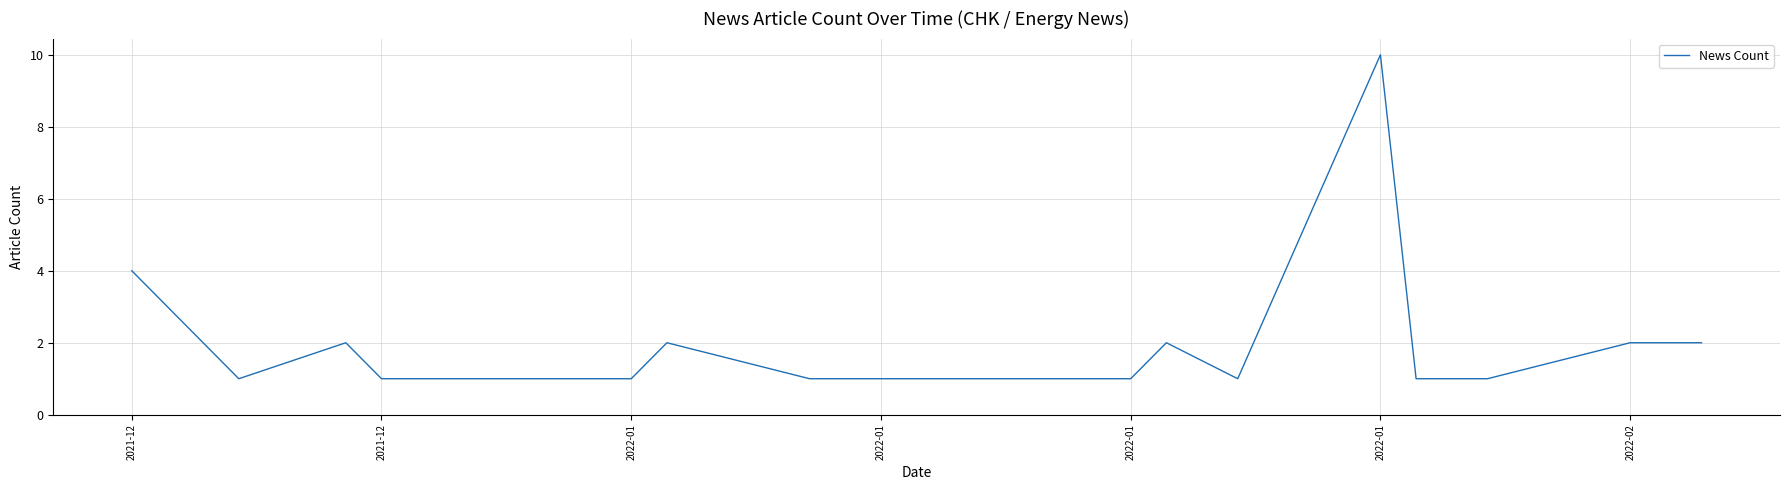

What is the difference between the maximum and minimum values?

9